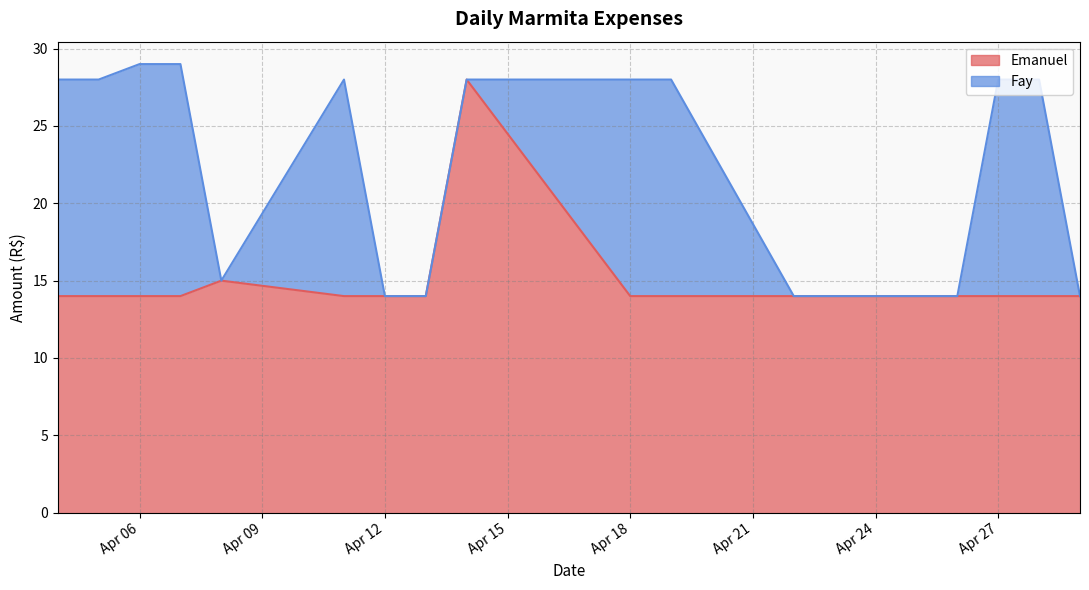

The value at Apr 06 is 21. True or false?

False